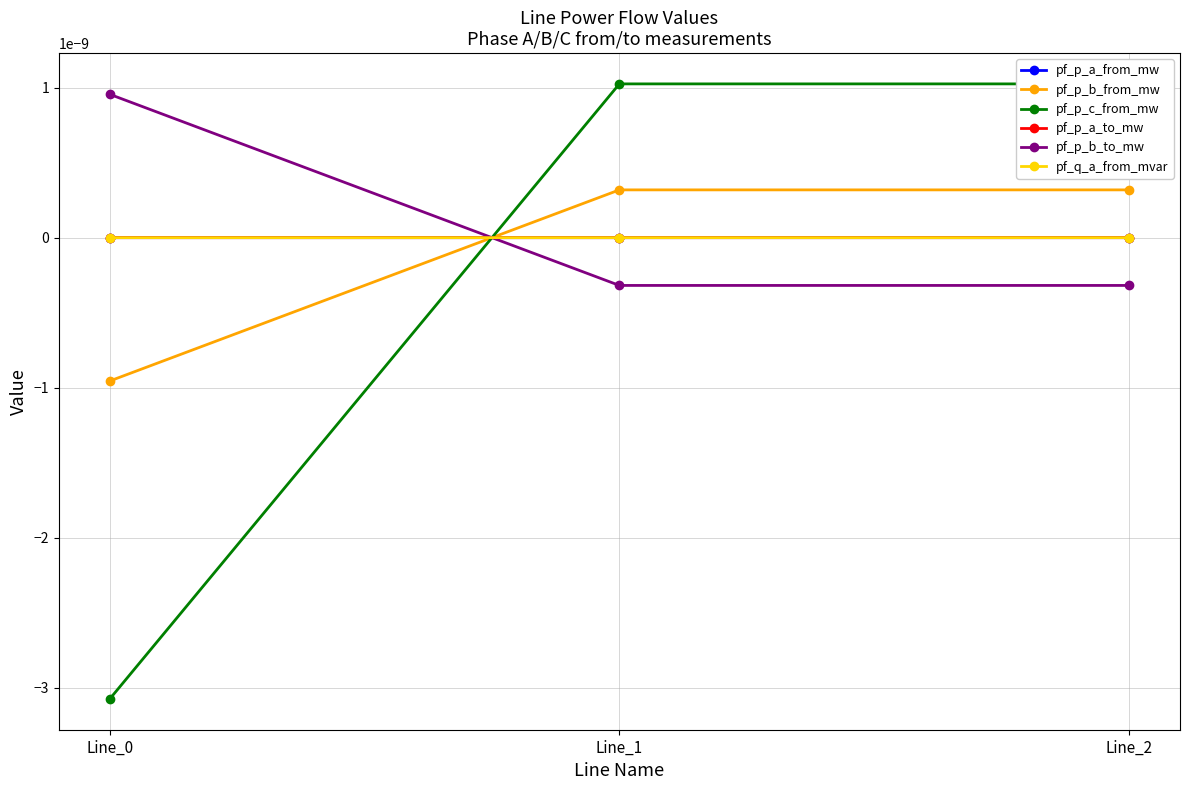

How many lines are shown in the chart?

6